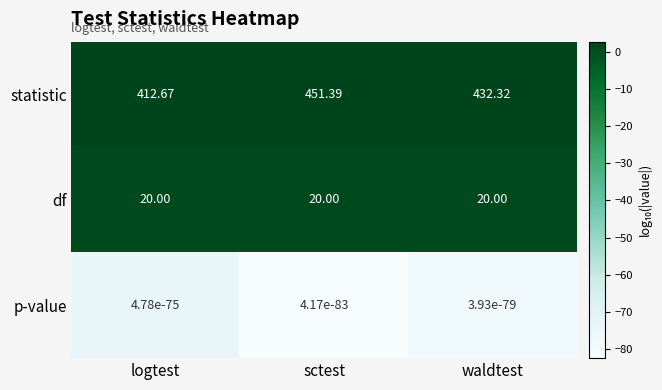

List the series in order of their peak value, highest first.

statistic, df, p-value